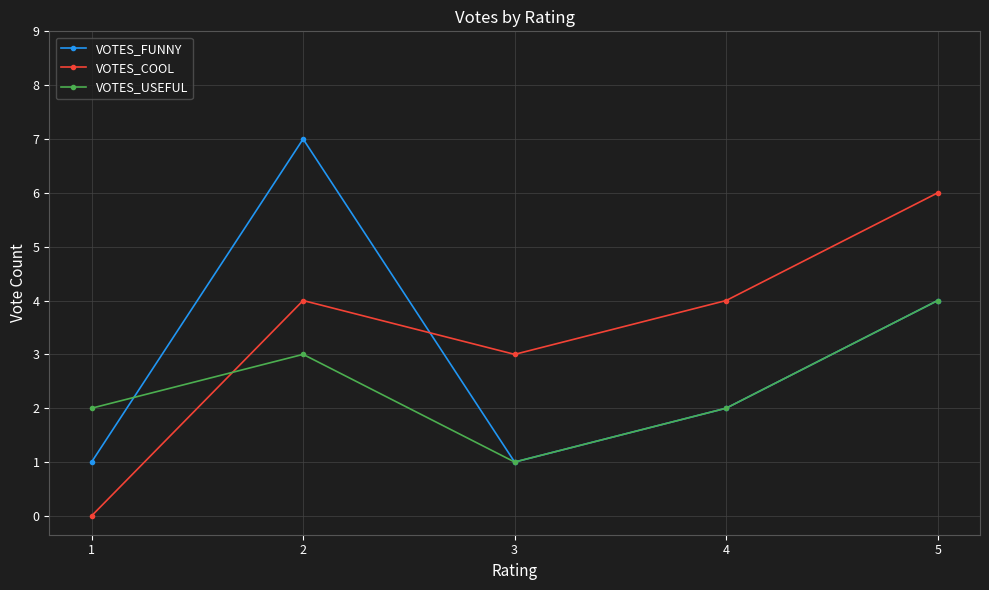

What is the average value of the VOTES_COOL series?

3